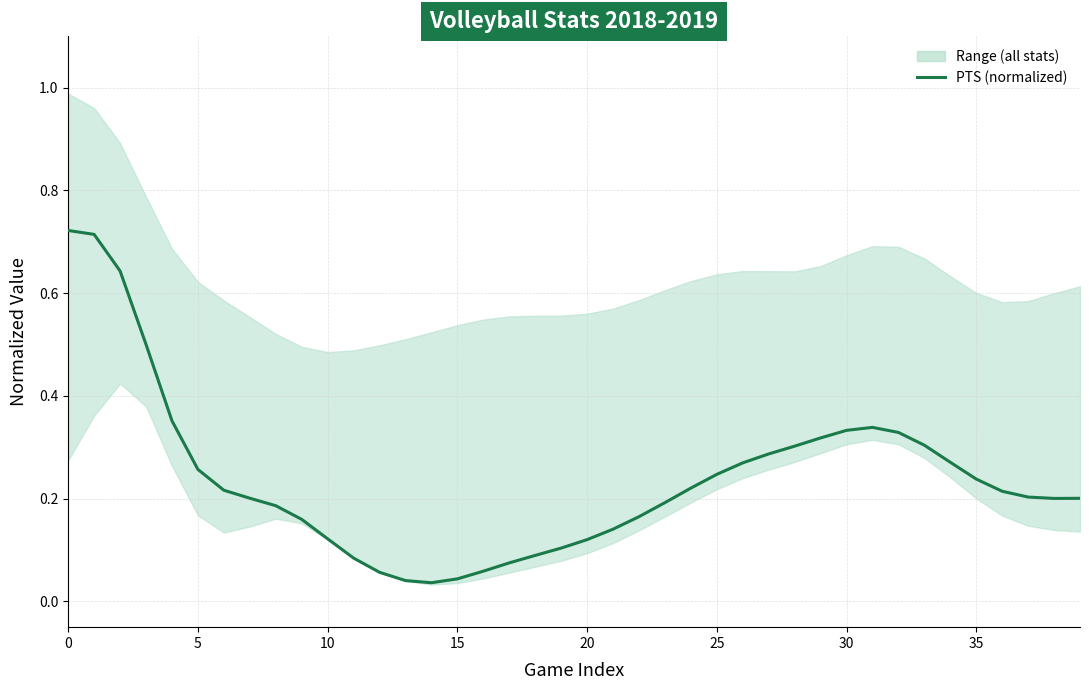

Reading right to left, transcribe all the data shown in this chart.

0.2	0.2	0.2	0.2	0.2	0.3	0.3	0.3	0.3	0.3	0.3	0.3	0.3	0.3	0.2	0.2	0.2	0.2	0.1	0.1	0.1	0.1	0.1	0.1	0.0	0.0	0.0	0.1	0.1	0.1	0.2	0.2	0.2	0.2	0.3	0.4	0.5	0.6	0.7	0.7